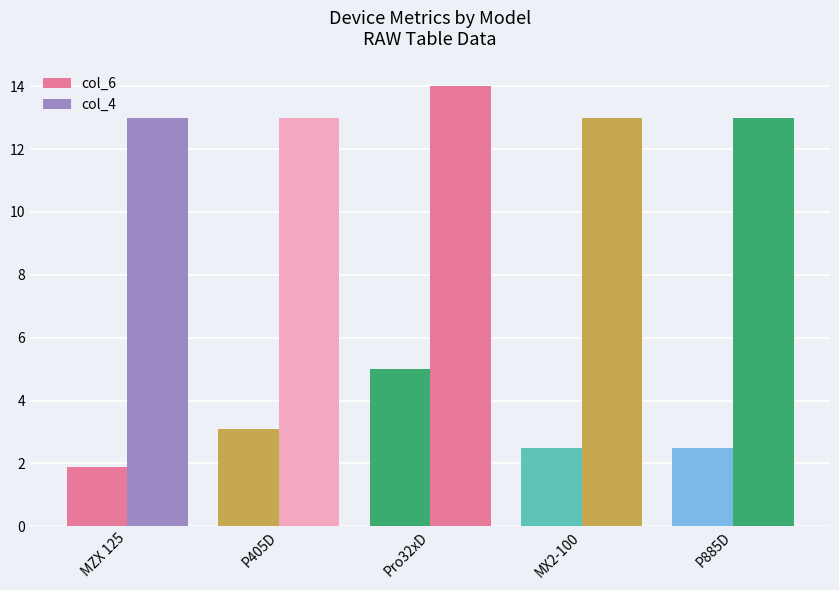

How many series are shown in this chart?

2